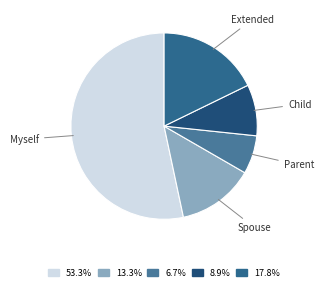

Is the sum of Myself and Extended greater than half?

Yes